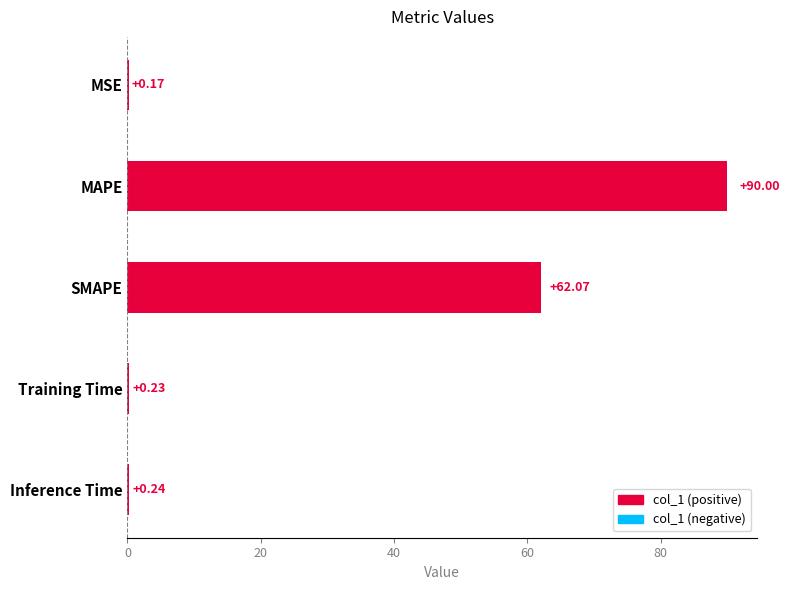

What is the change in value from MSE to Inference Time?

+0.1